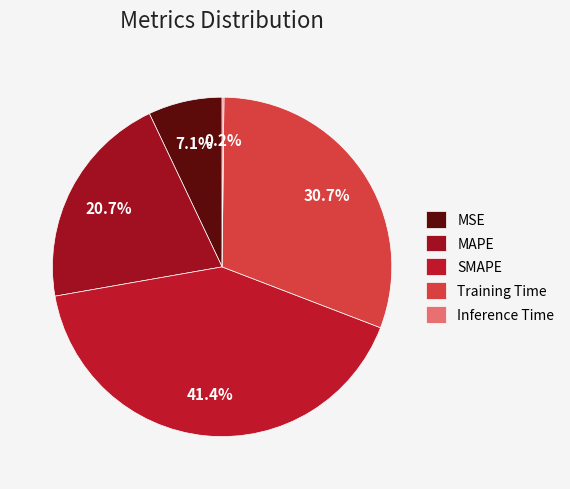

To the nearest percent, what is the difference between the largest and smallest slice percentages?

41%